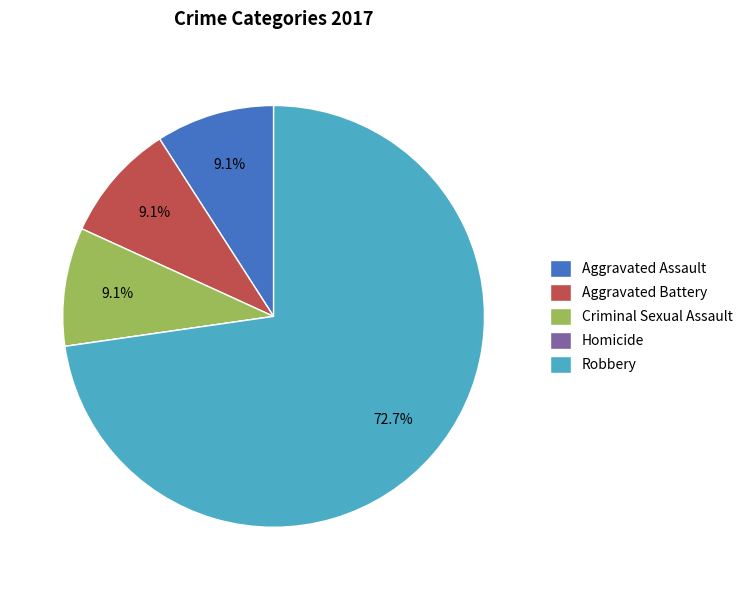

Does Aggravated Battery account for over 50% of the chart?

No